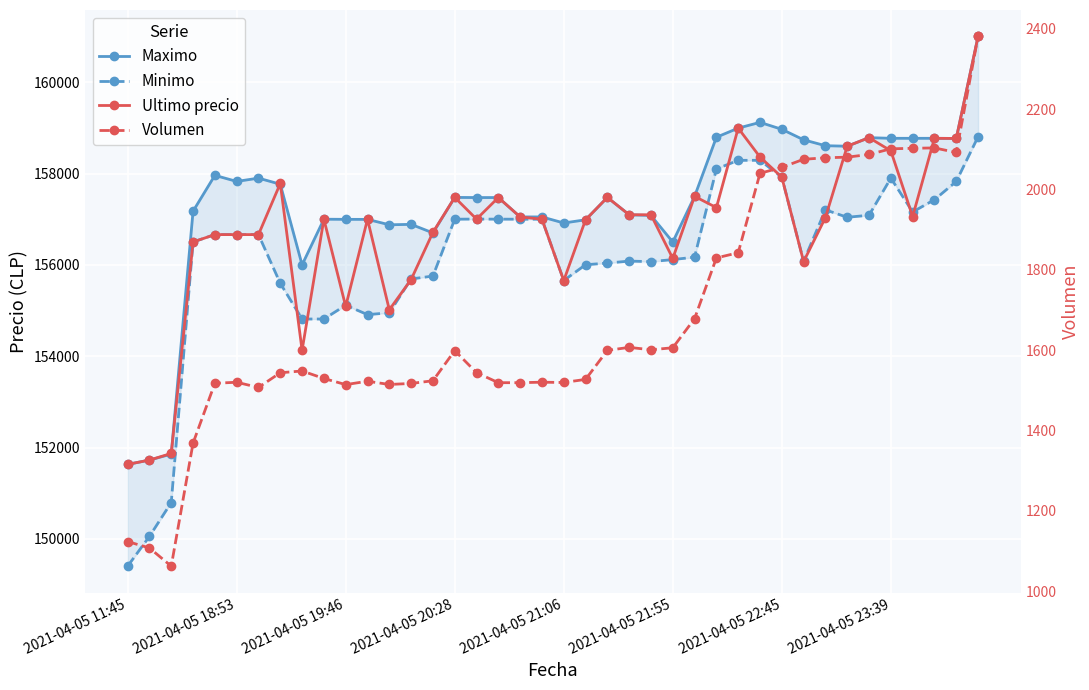

True or false: Maximo has more than 0 points higher than both neighbors.

True